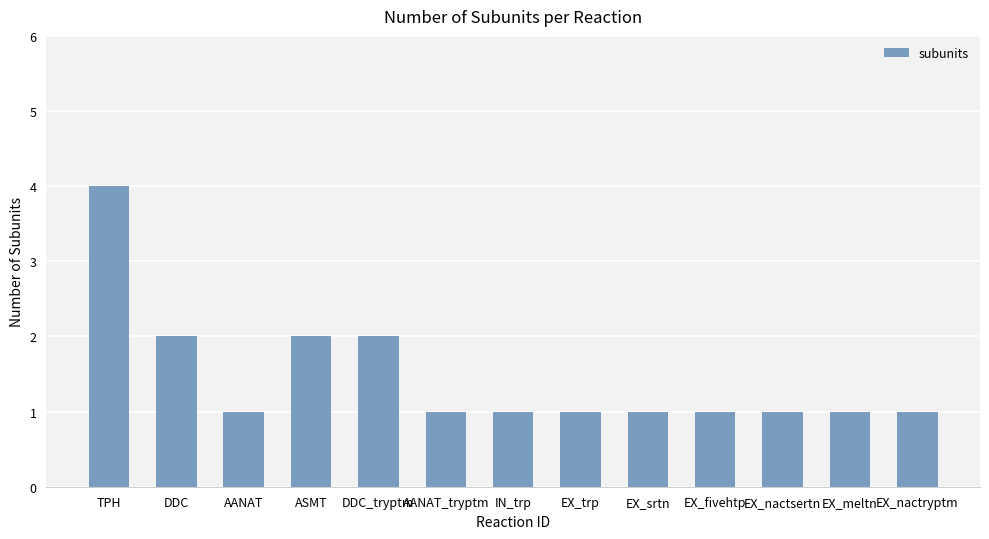

What is the difference between the maximum and second lowest values?

3